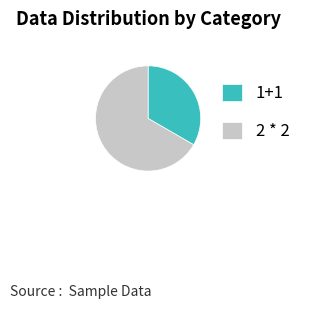

What is the largest slice in the pie chart?

2 * 2